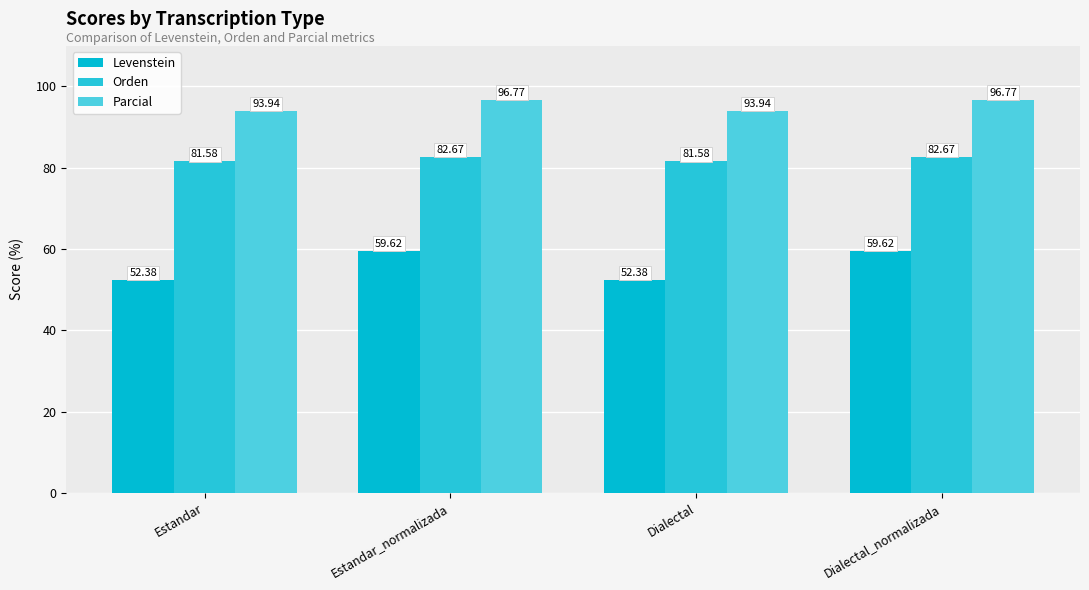

How many groups of bars are there?

4